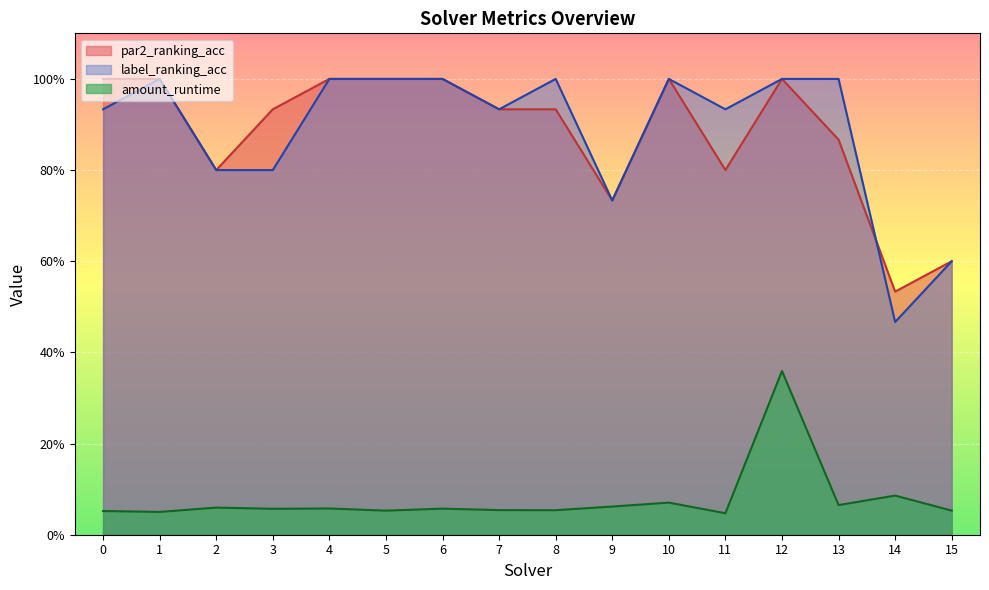

How many interior local valleys does the label_ranking_acc series have?

4